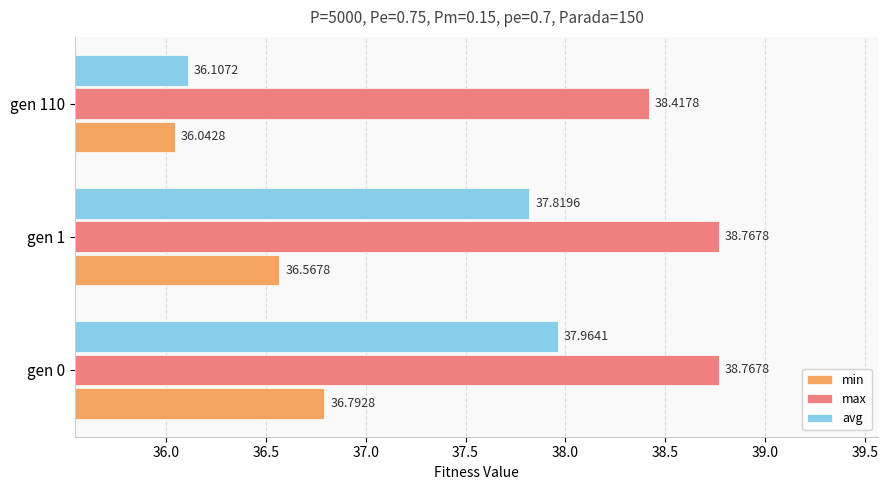

Which series has the largest range (max minus min)?

avg